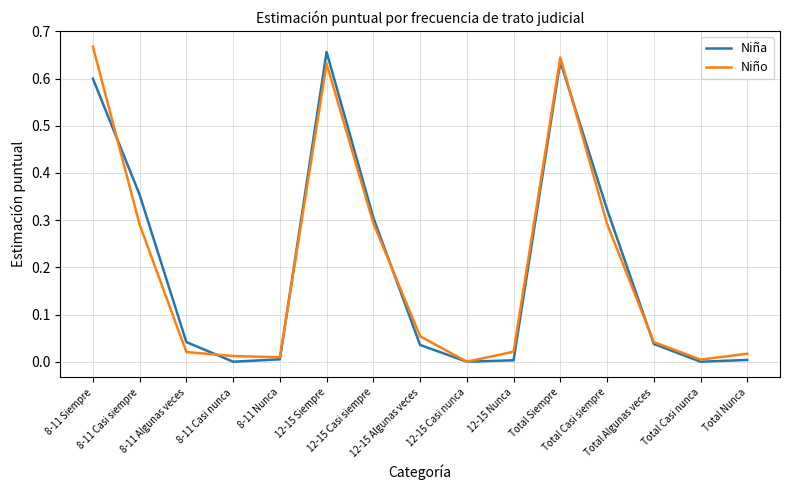

What are all the series names shown in the legend?

Niña, Niño